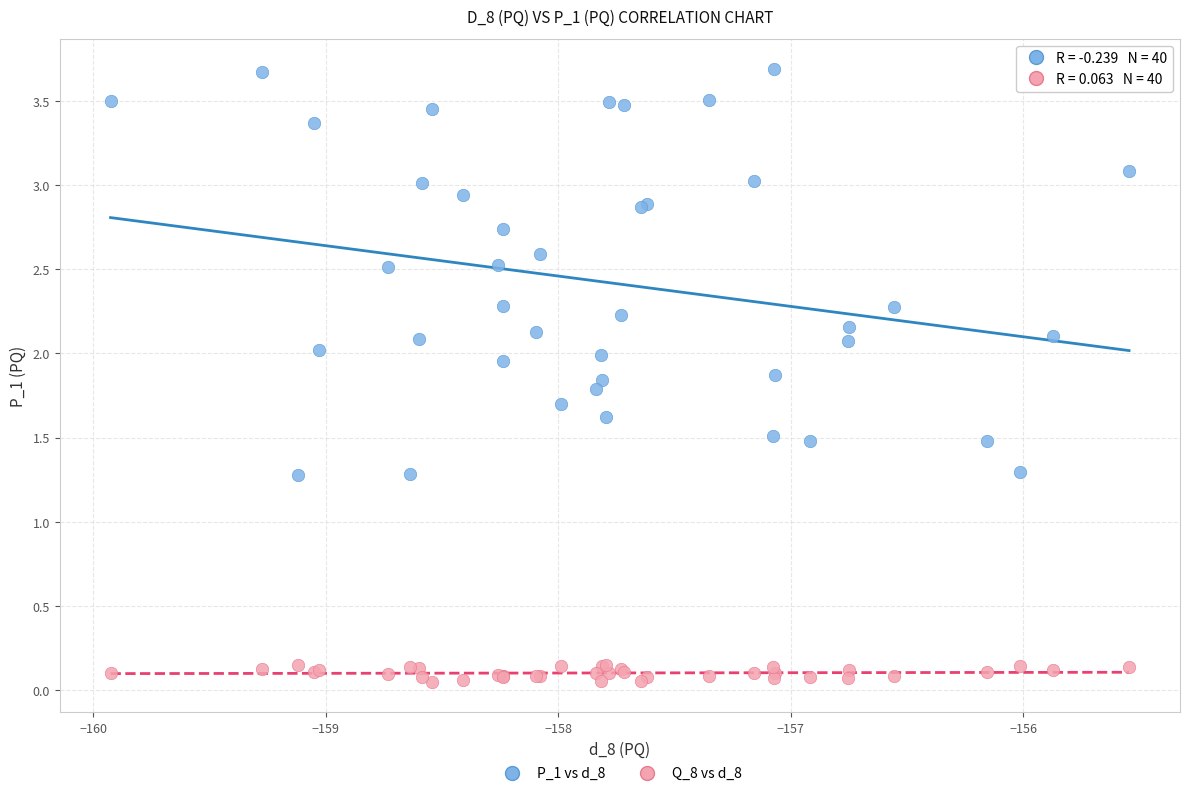

Which series has the widest spread of Y values?

P_1 vs d_8